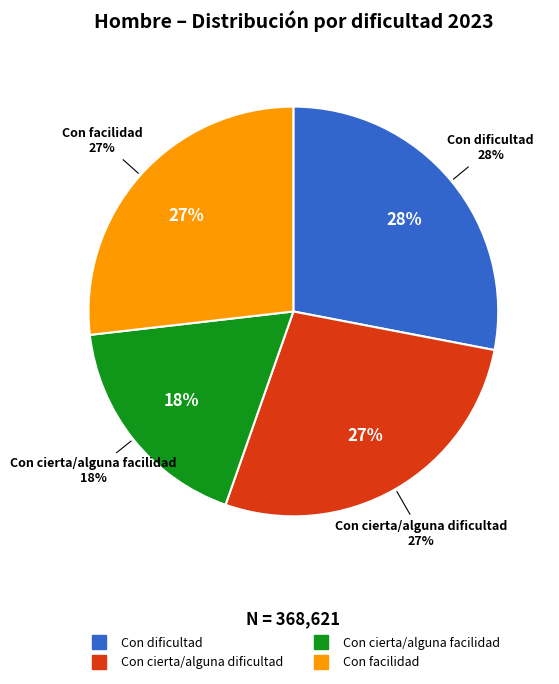

To the nearest percent, what is the difference between the Con dificultad and Con facilidad slice percentages?

1%